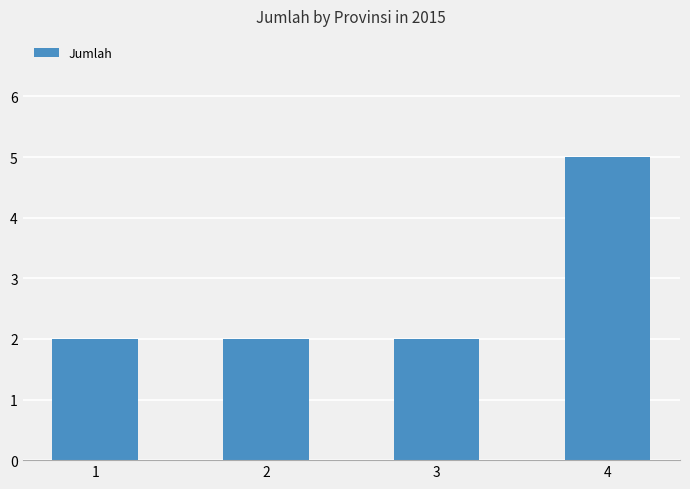

Approximately how many times larger is the value at 4 compared to 2?

2.5